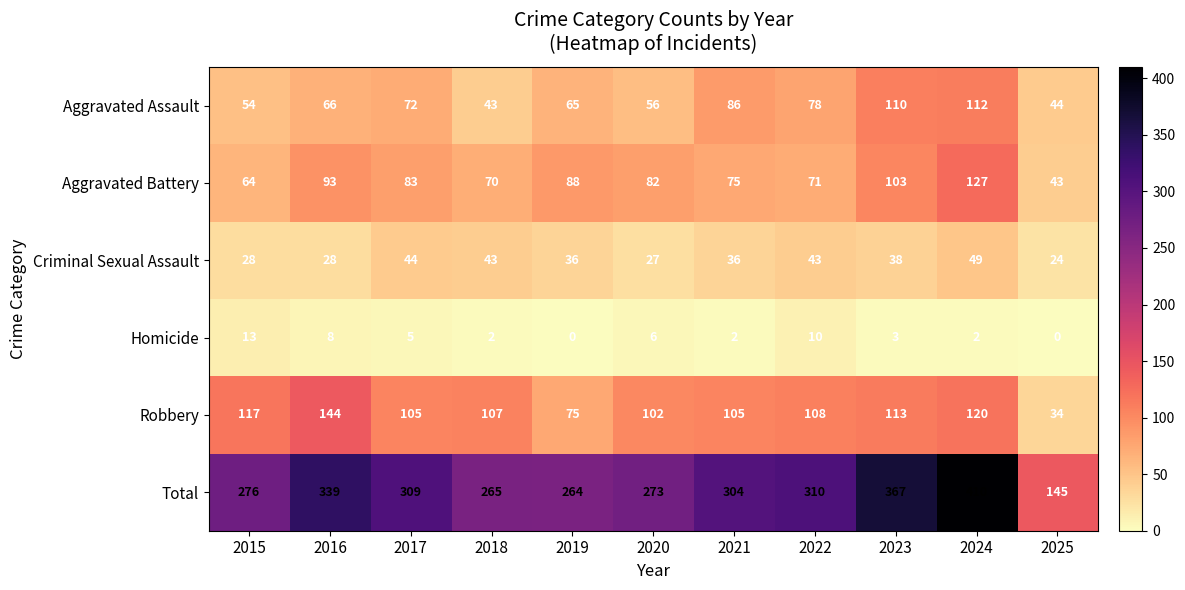

What is the difference between the second highest and second lowest values in the Aggravated Battery series?

39